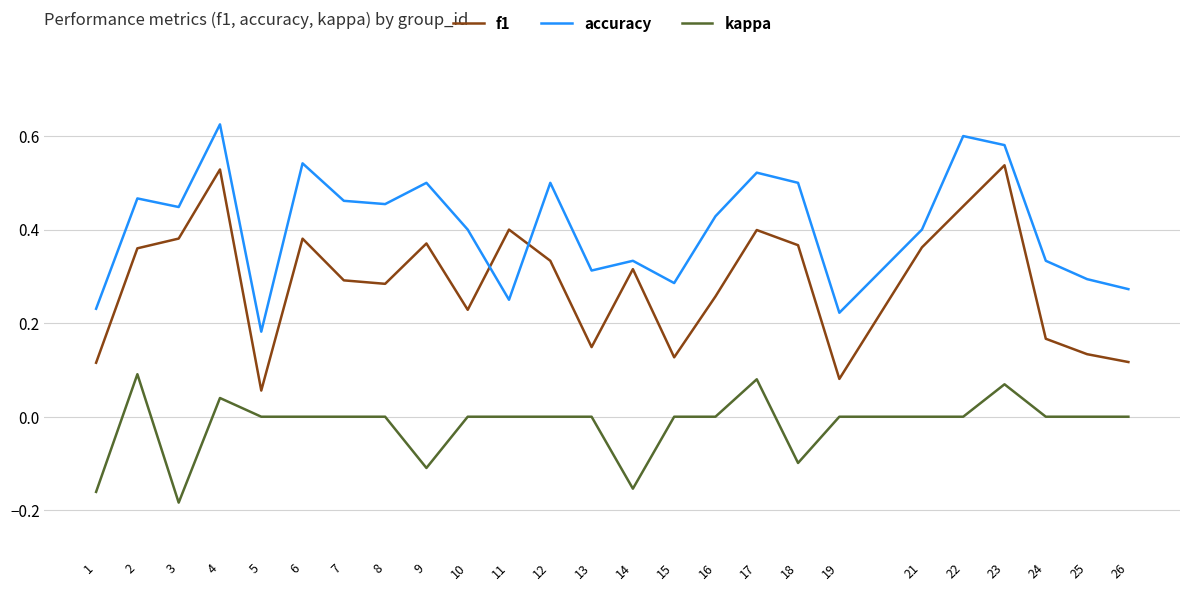

At which label does f1 reach its minimum?

5